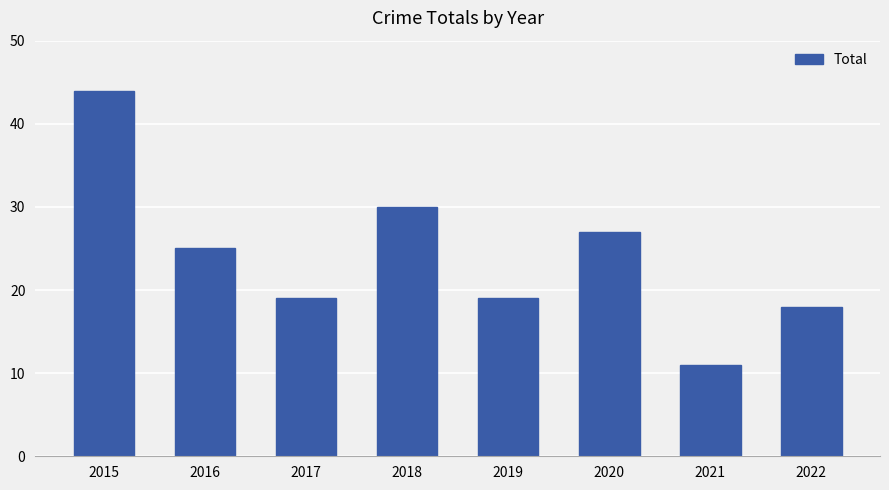

Approximately how many times larger is the value at 2021 compared to 2016?

0.4